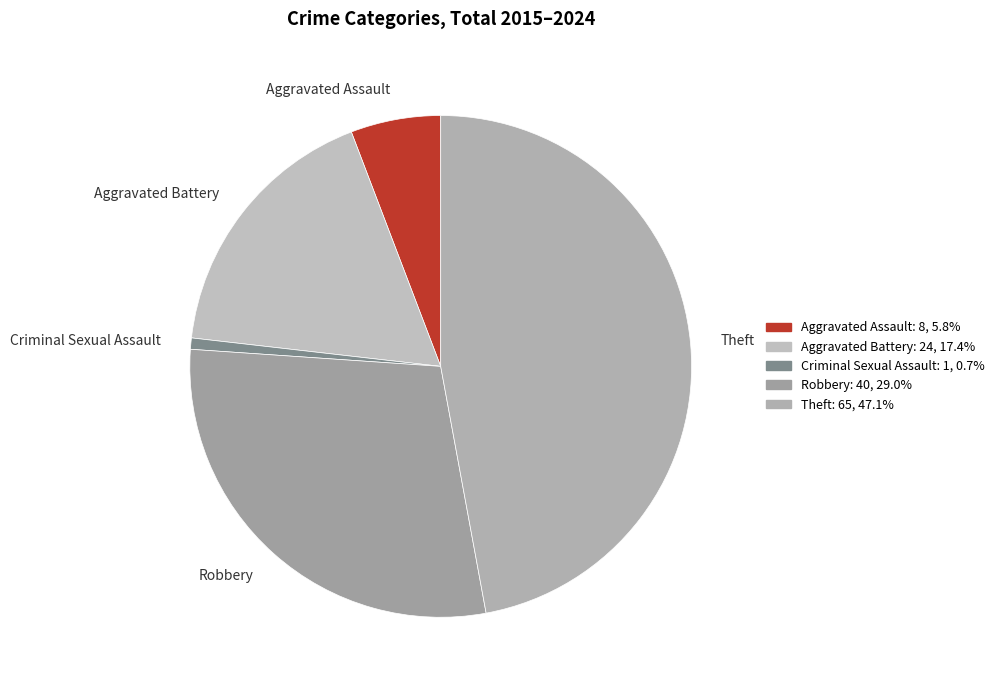

Is the sum of Robbery and Aggravated Assault greater than half?

No